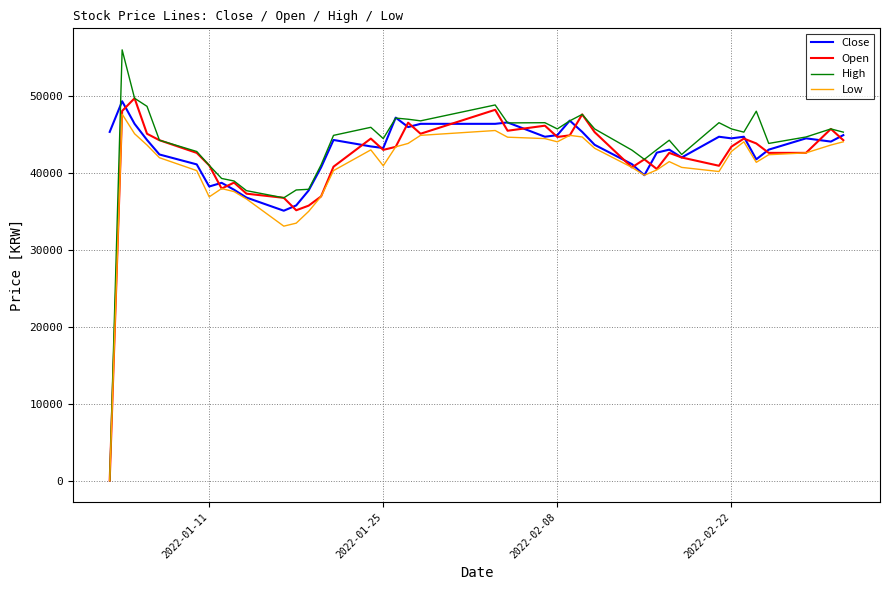

Which series has the largest range (max minus min)?

High